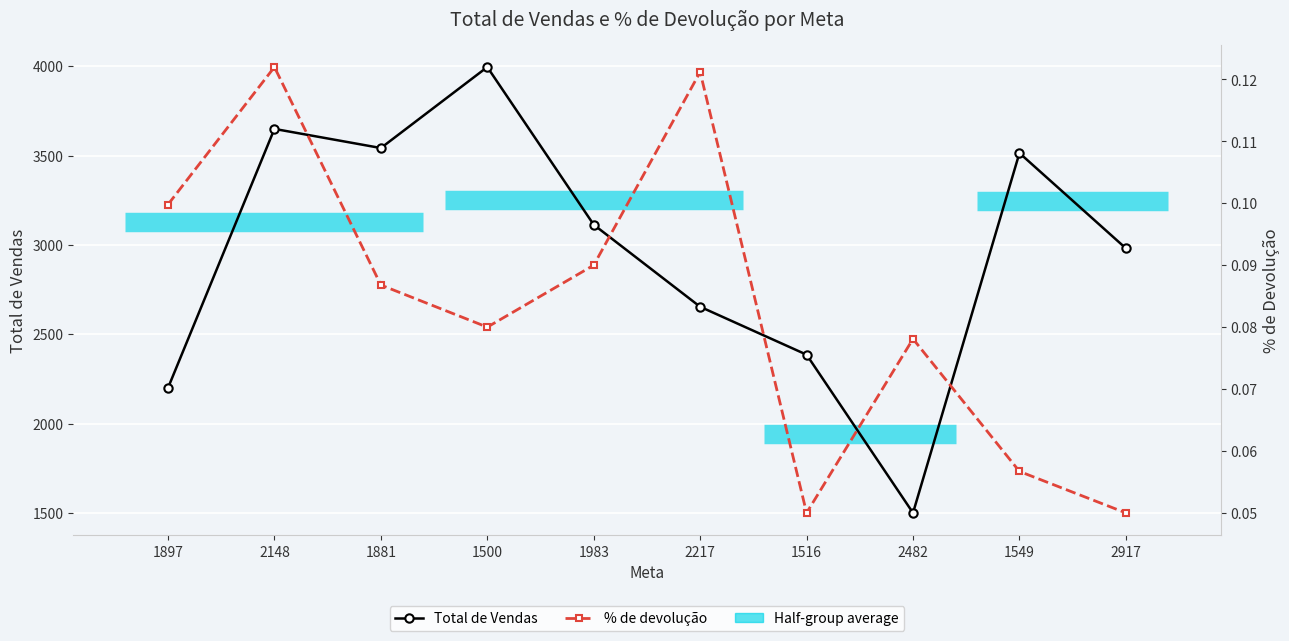

The value of Total de Vendas at 1897 is 1263.4. True or false?

False